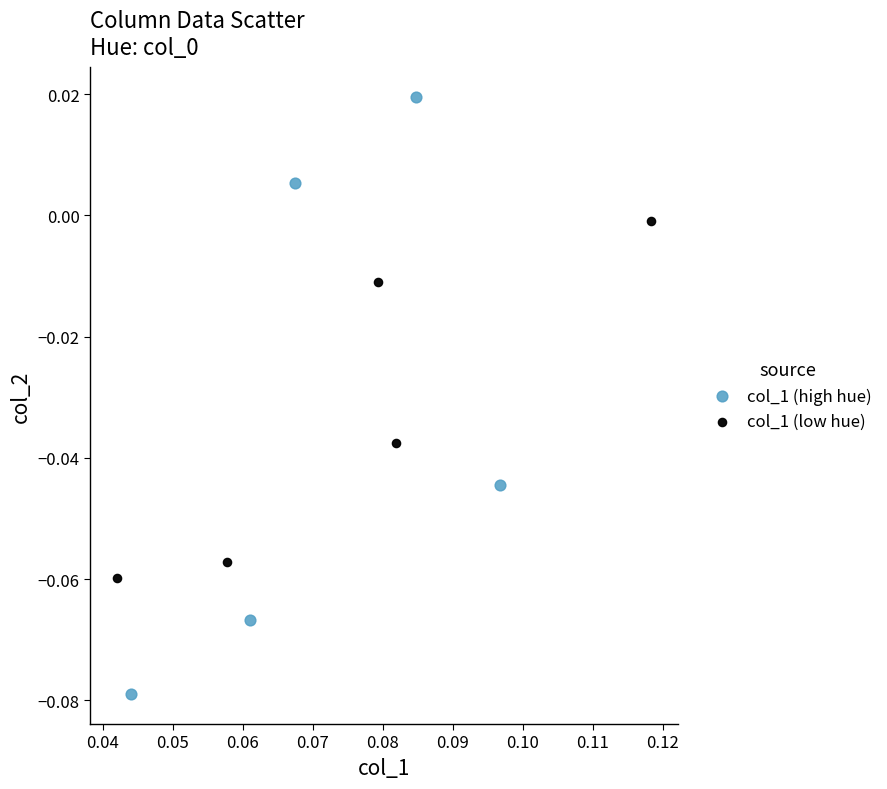

Which series reaches the minimum Y coordinate?

col_1 (high hue)